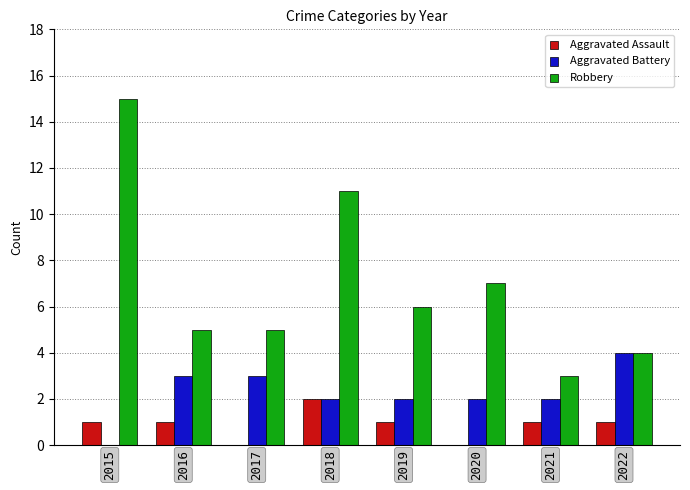

Count the number of data series in this chart.

3